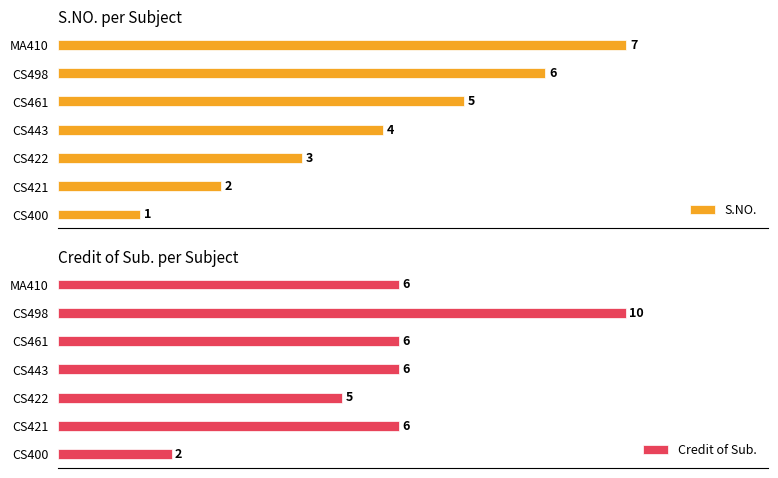

Rank the categories by S.NO. value from highest to lowest.

MA410, CS498, CS461, CS443, CS422, CS421, CS400